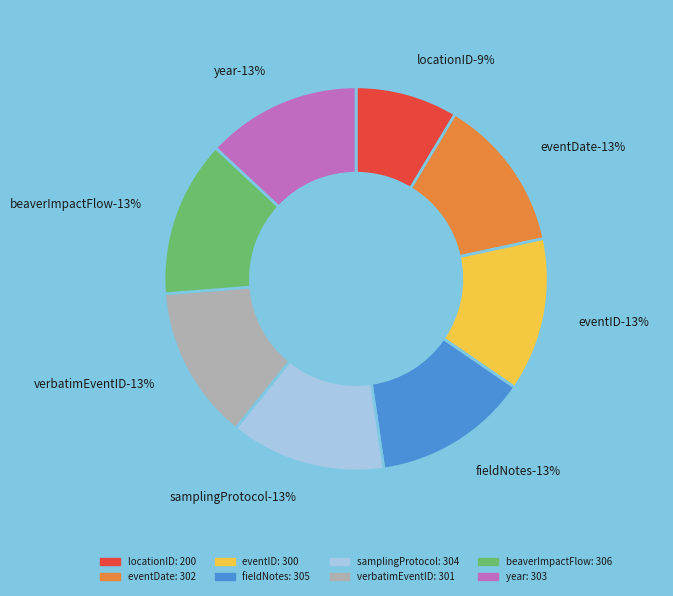

The beaverImpactFlow slice represents 13% of the pie. True or false?

True